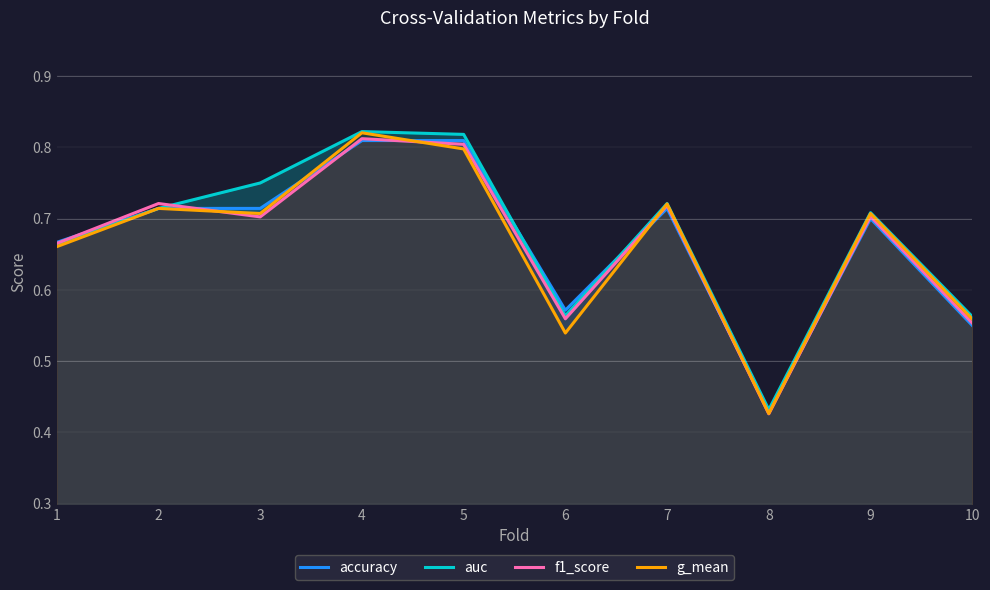

At which category is the sum across all series the highest?

4